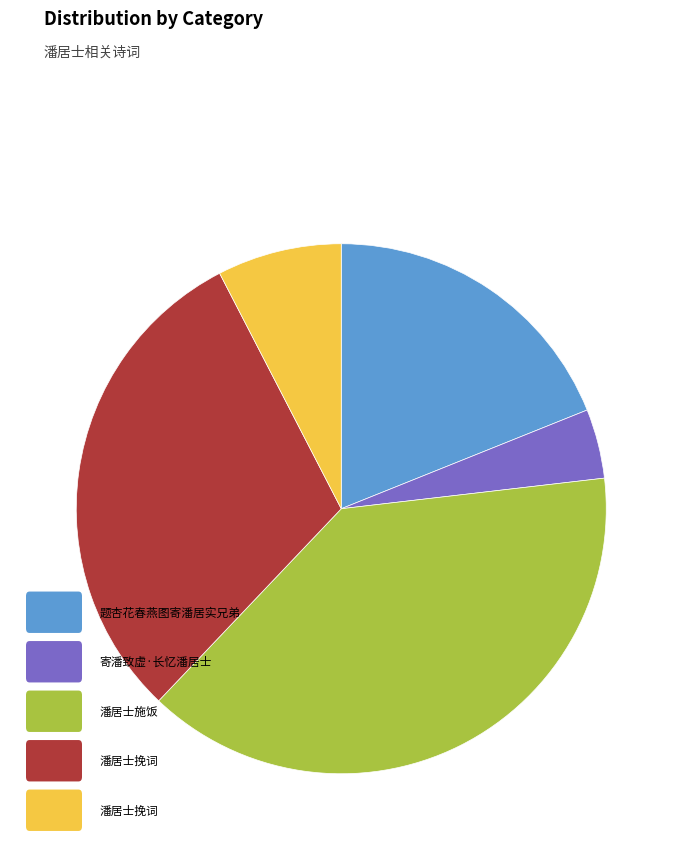

Does any single category account for the majority?

No